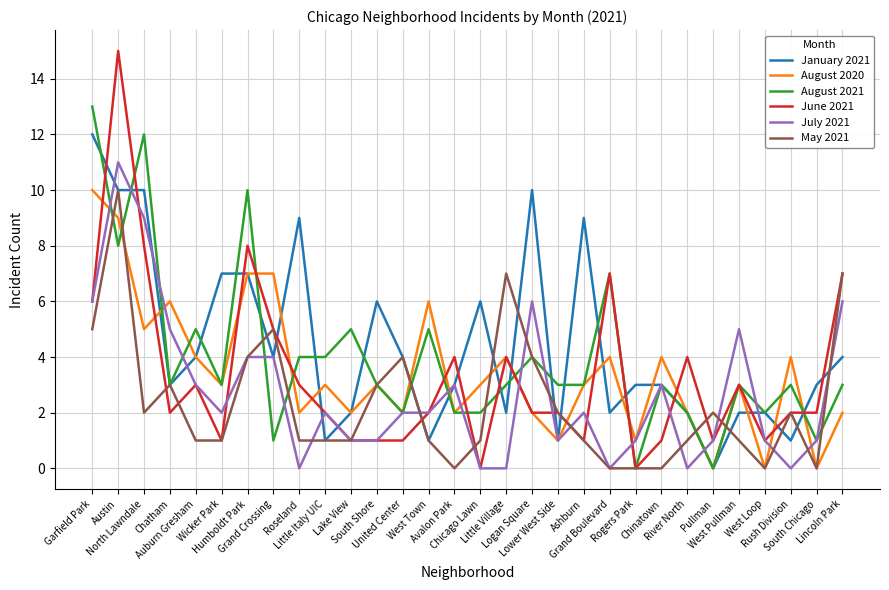

Which series has the widest spread of values?

June 2021